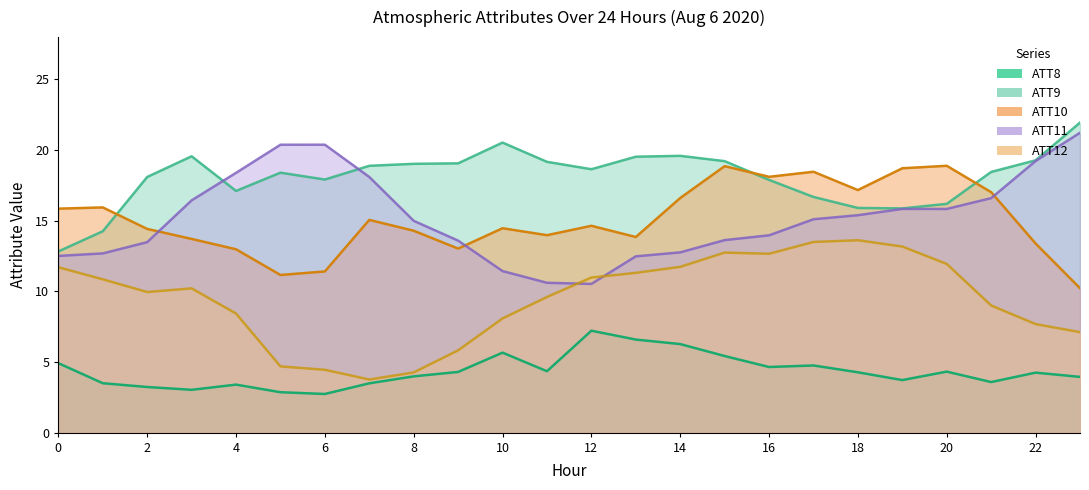

Which category has the highest value in the ATT10 series?

20